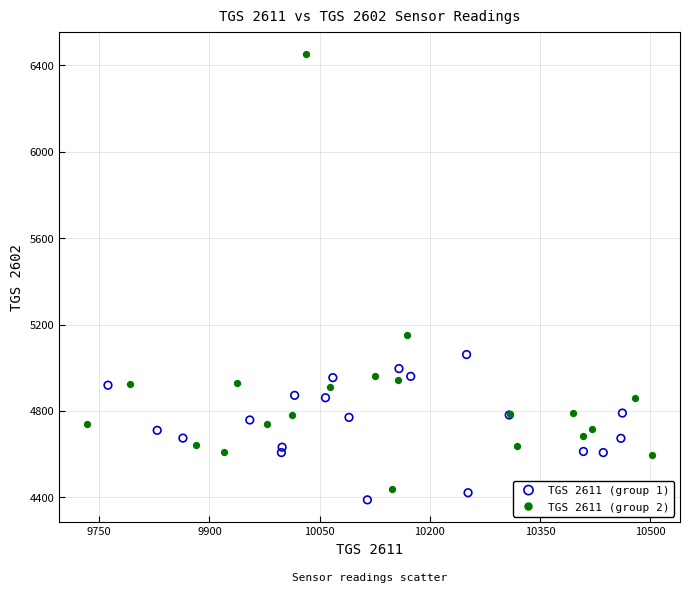

Which series contains the highest Y value?

TGS 2611 (group 2)